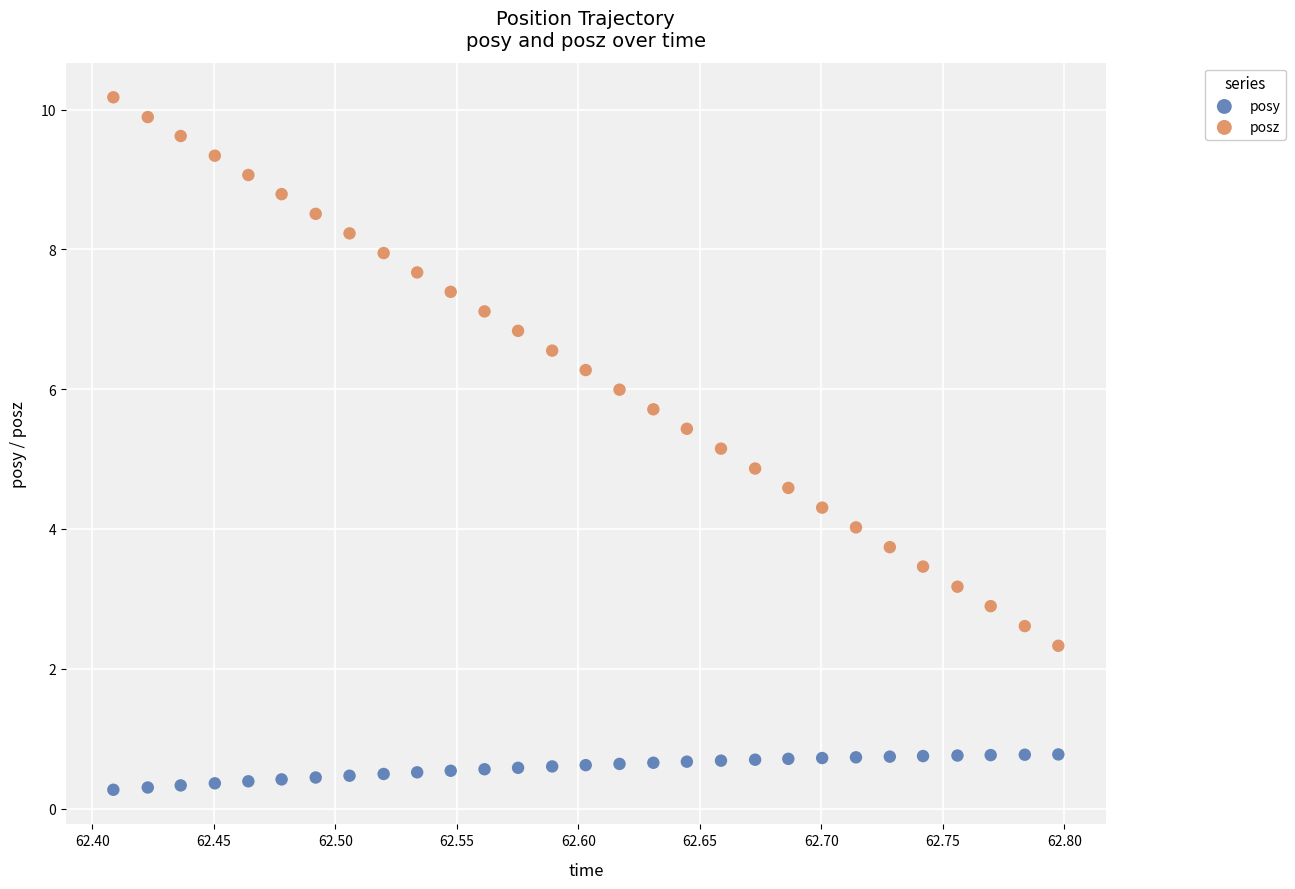

Which series has the largest Y range (max minus min)?

posz